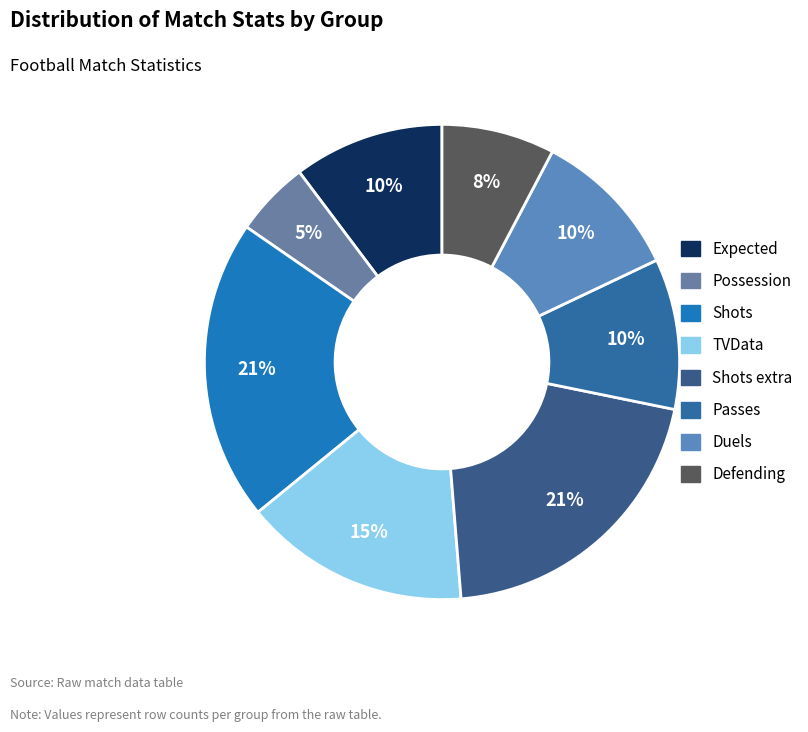

To the nearest percent, what is the difference between the largest and smallest slice percentages?

17%